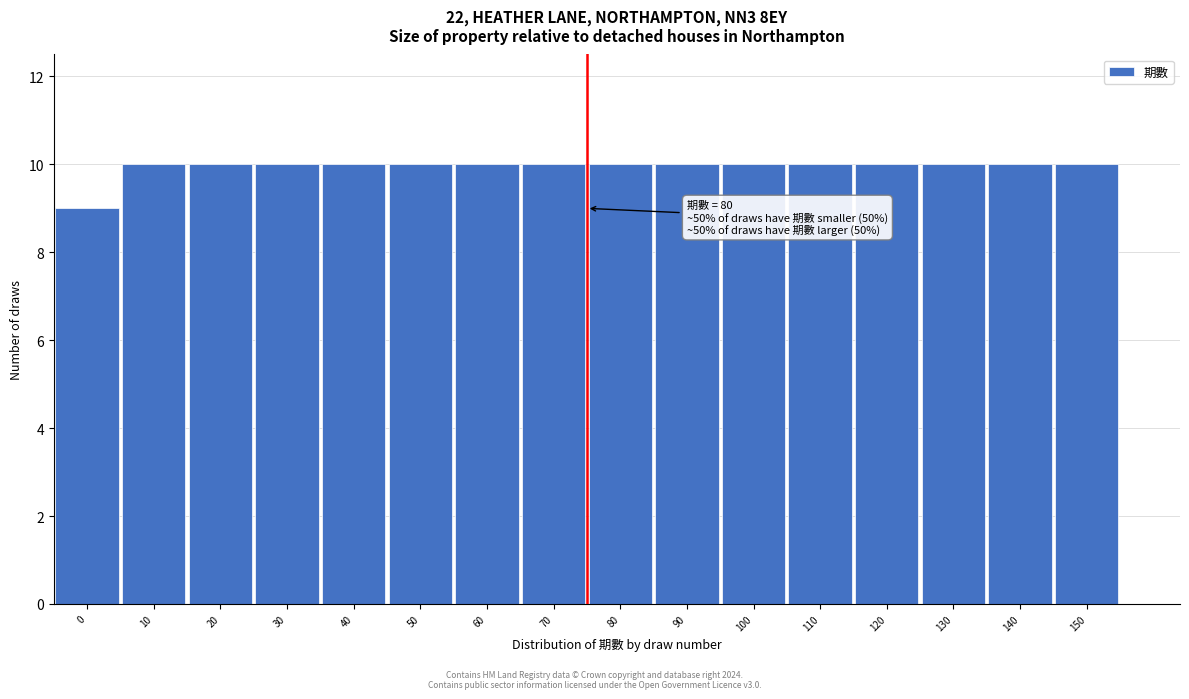

Reading left to right, list all the values displayed in this chart.

0=9	10=10	20=10	30=10	40=10	50=10	60=10	70=10	80=10	90=10	100=10	110=10	120=10	130=10	140=10	150=10